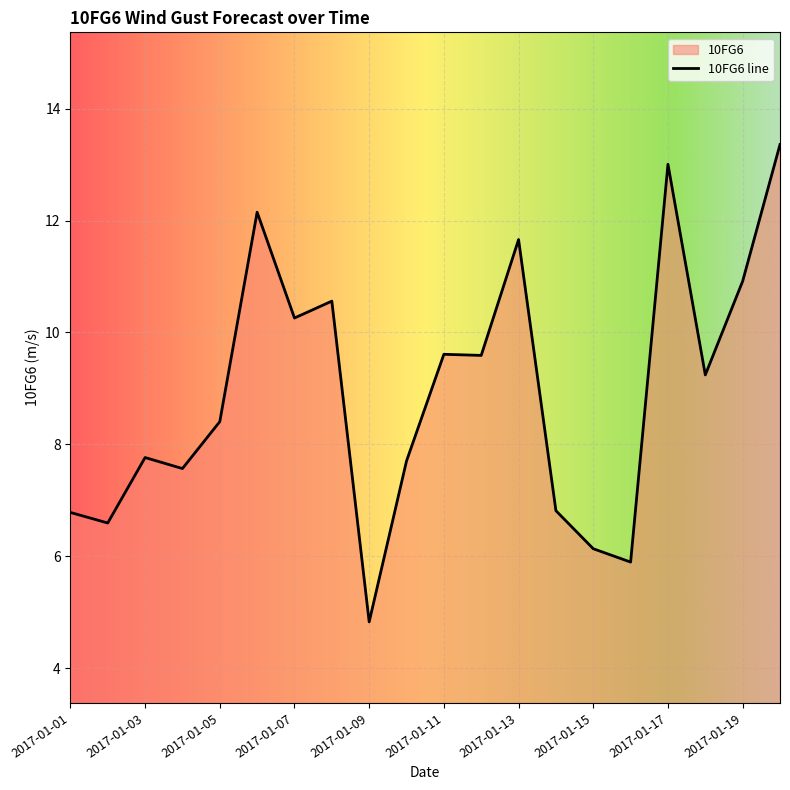

What is the value of the 20th point from the left?

13.4